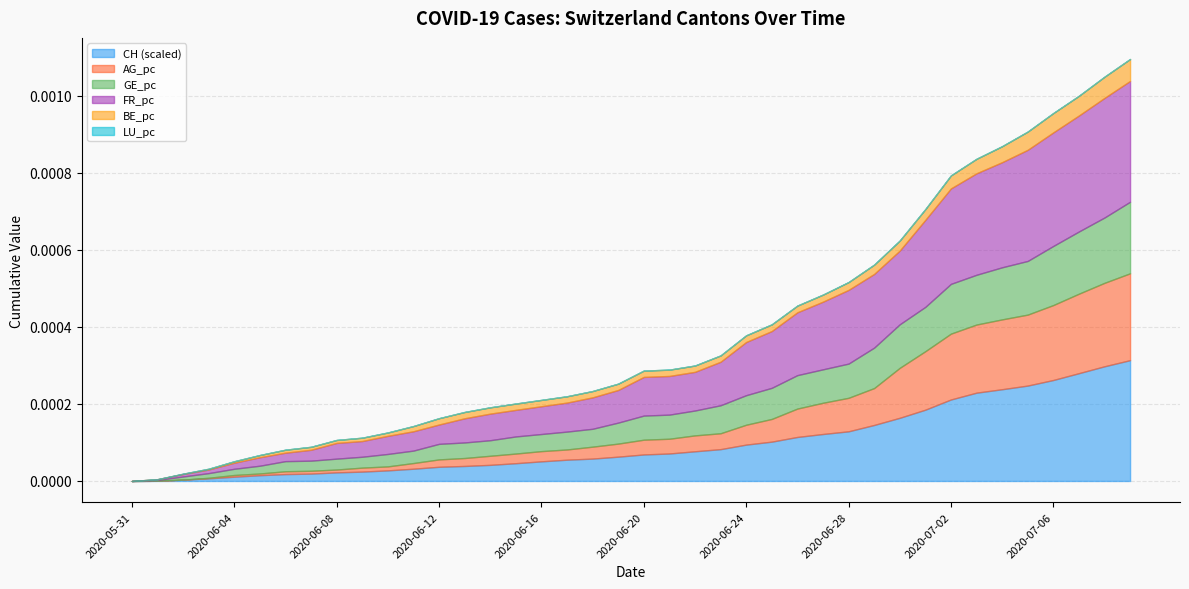

Does the chart have visible grid lines?

Yes